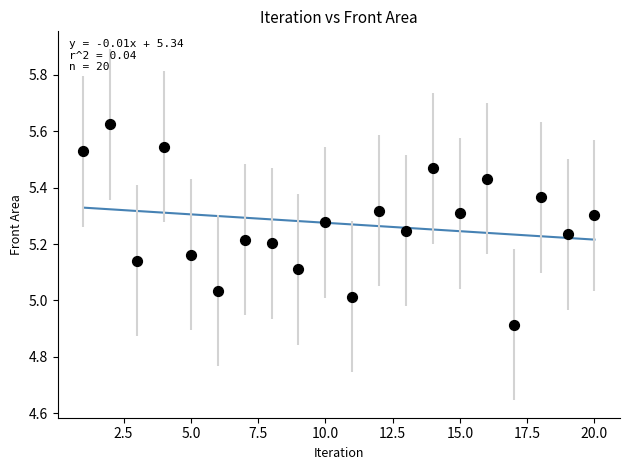

What is the range of Y values (max minus min)?

0.7